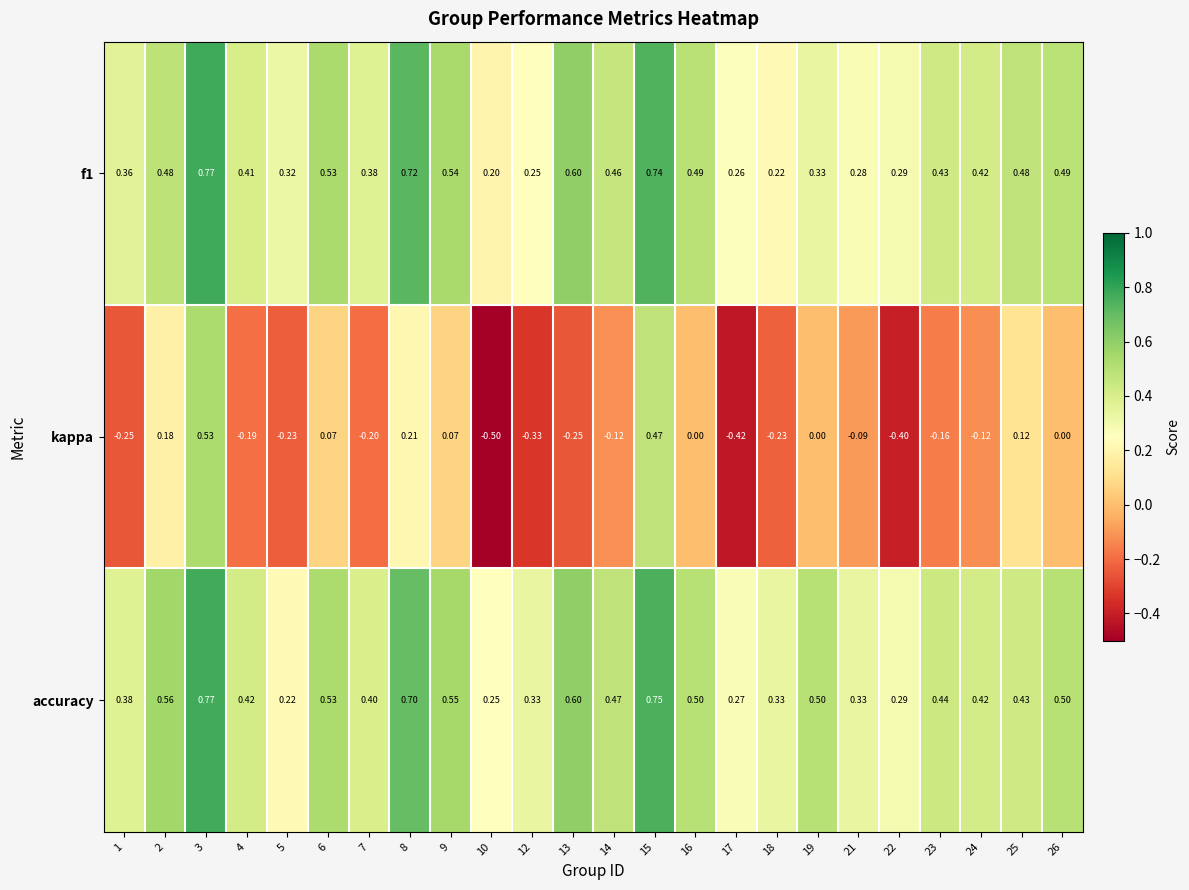

Is the value of kappa at 14 greater than the value of f1 at 12?

No